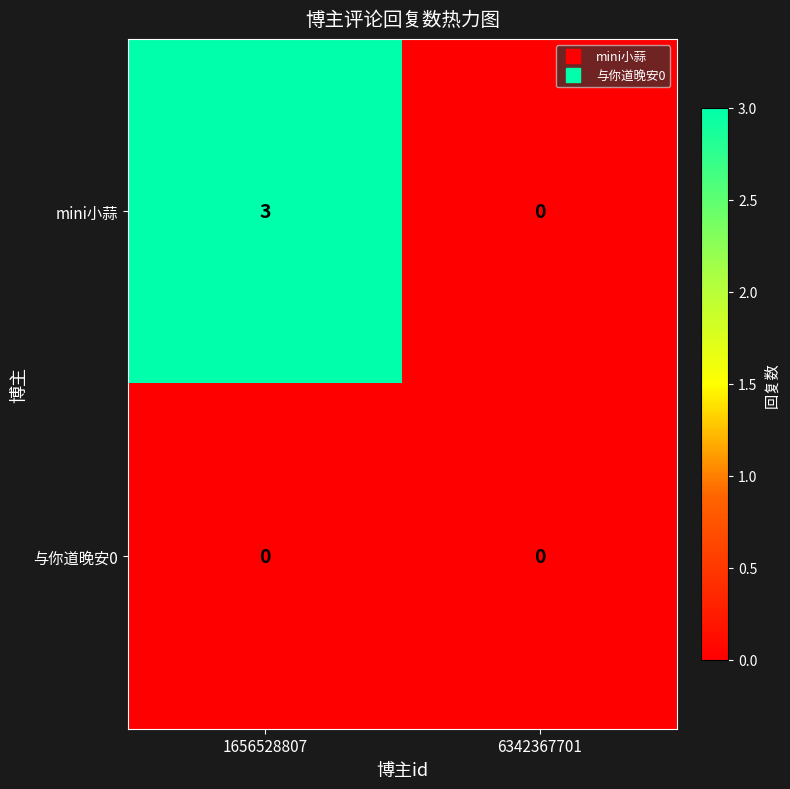

Which series has the largest total across all categories?

mini小蒜